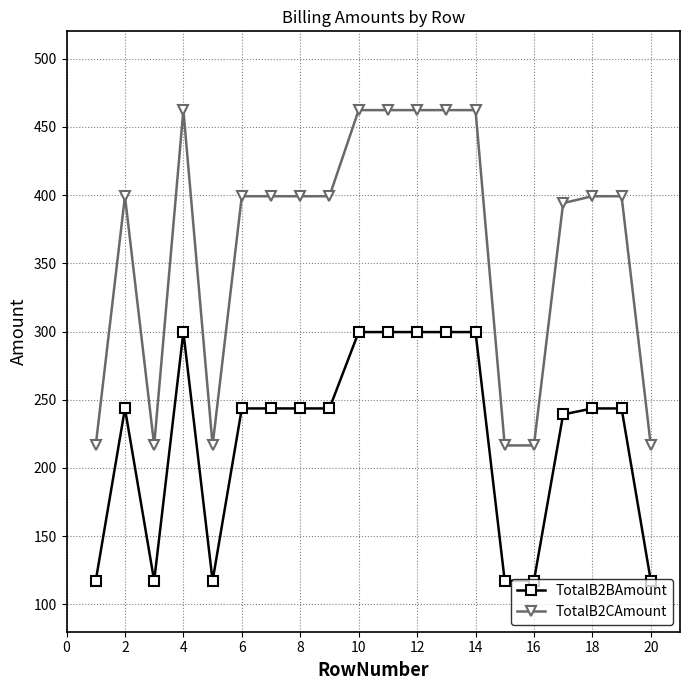

What is the average value of the TotalB2CAmount series?

363.0